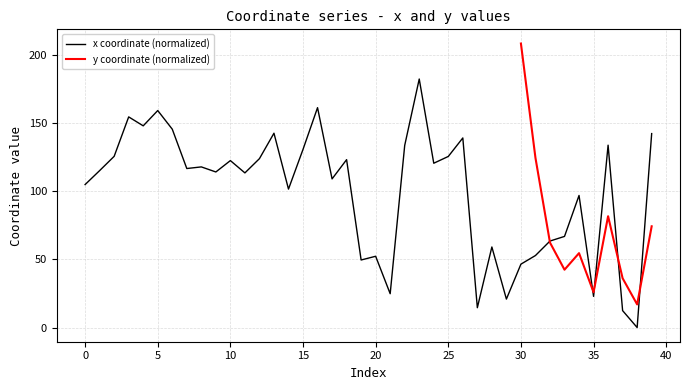

What is the difference between the second highest and second lowest values?

149.2